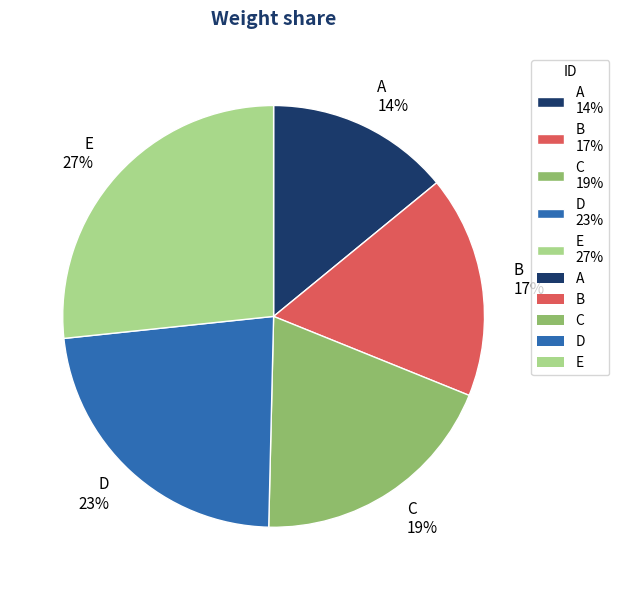

What is the smallest slice in the pie chart?

A